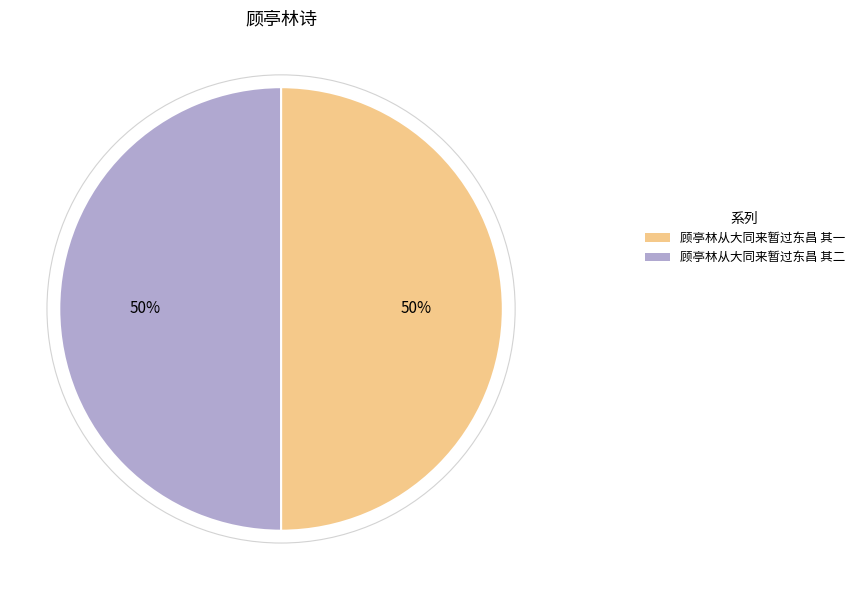

To the nearest percent, what is the average slice percentage?

50%